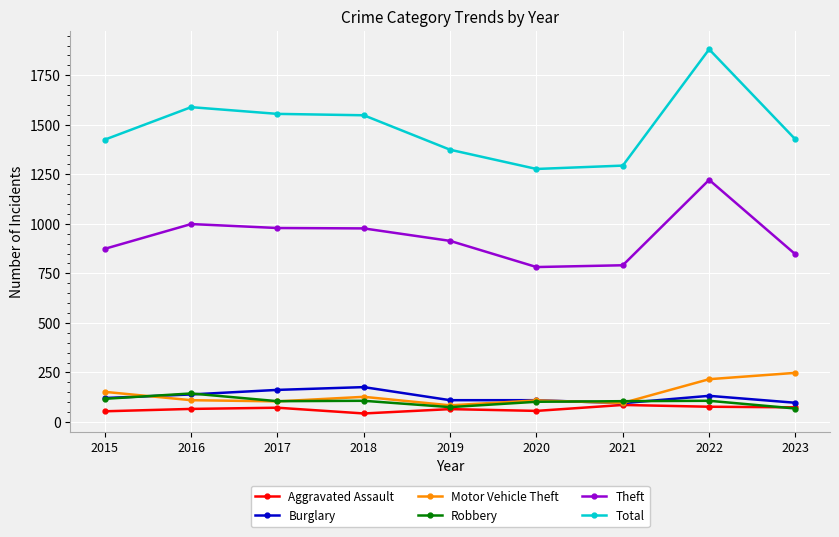

What is the lowest value of the Total series?

1277